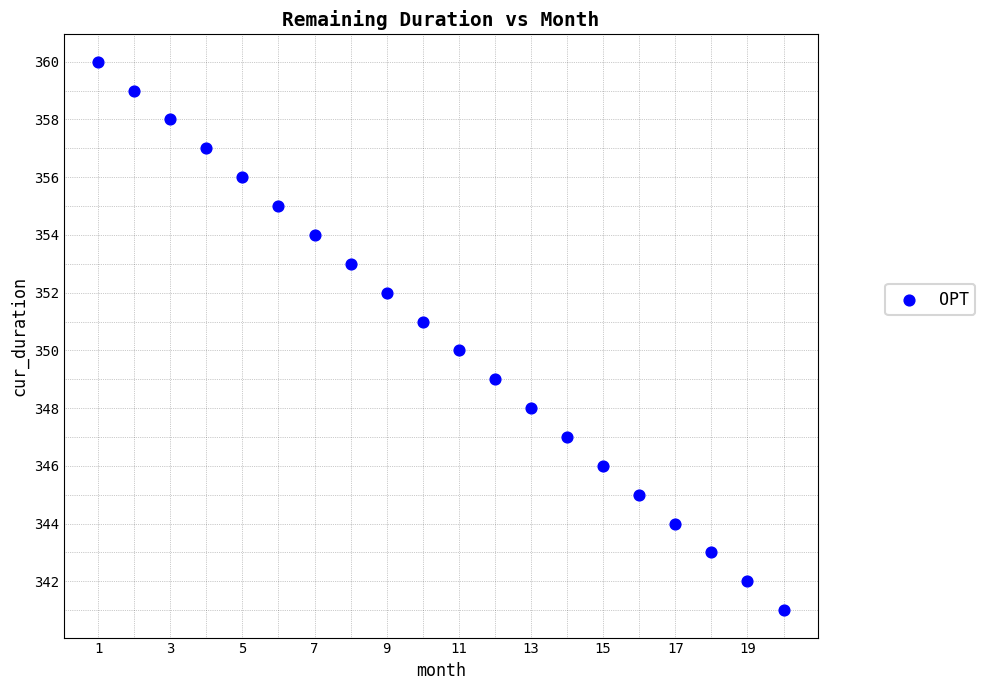

What is the range of X values (max minus min)?

19